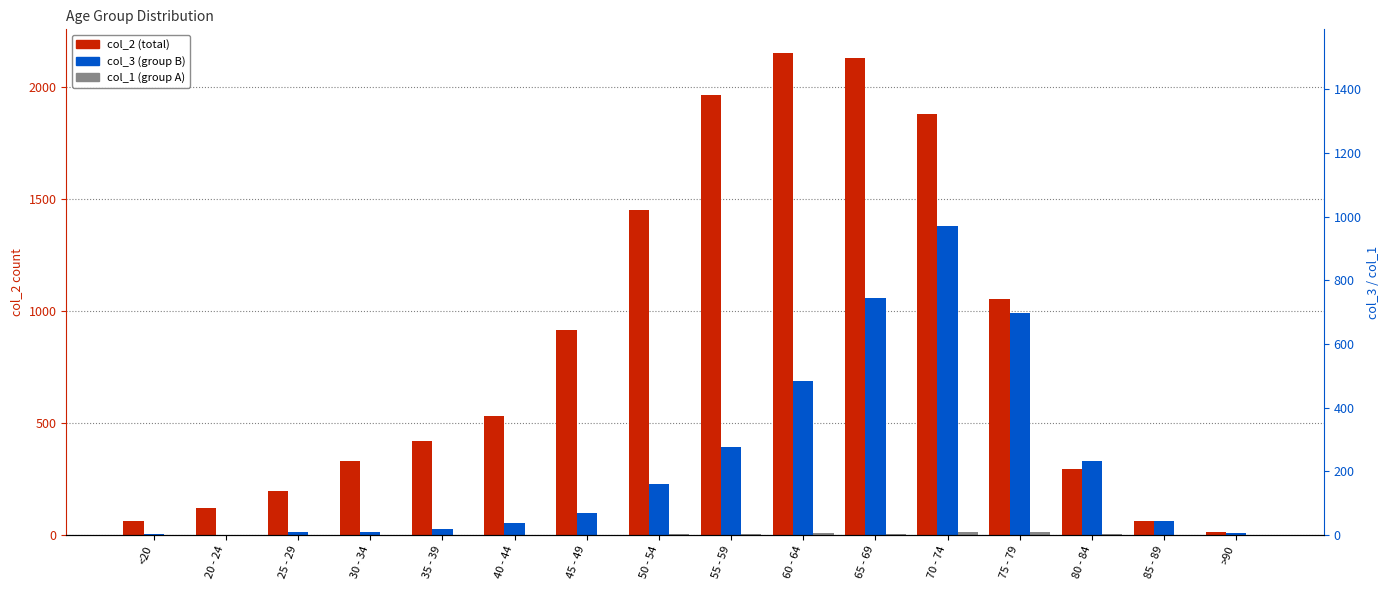

Rank the series at 65 - 69 from lowest to highest value.

col_1, col_3, col_2